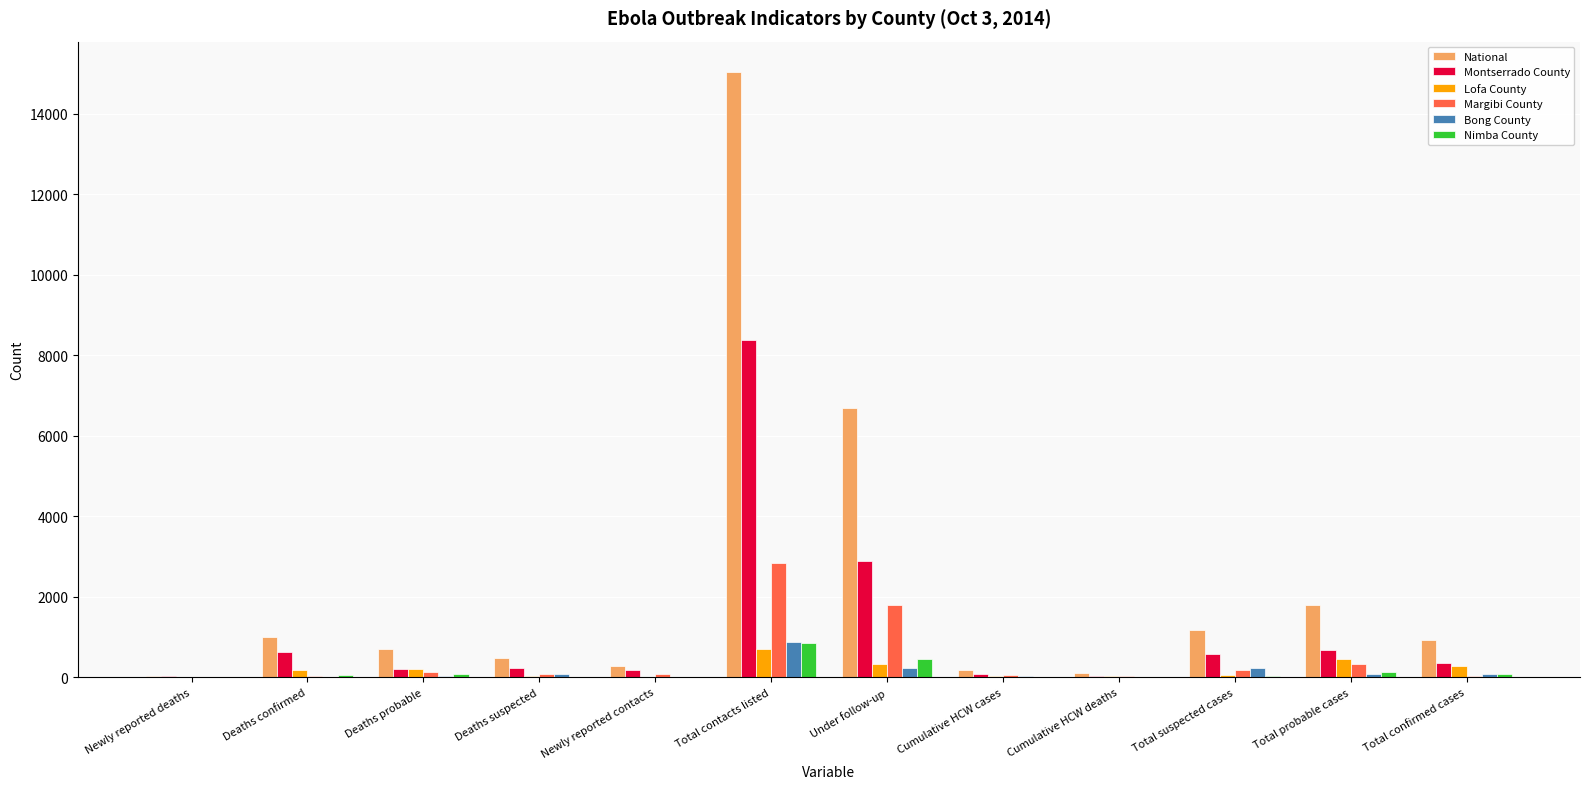

What value does the Nimba County series have at Total confirmed cases?

77